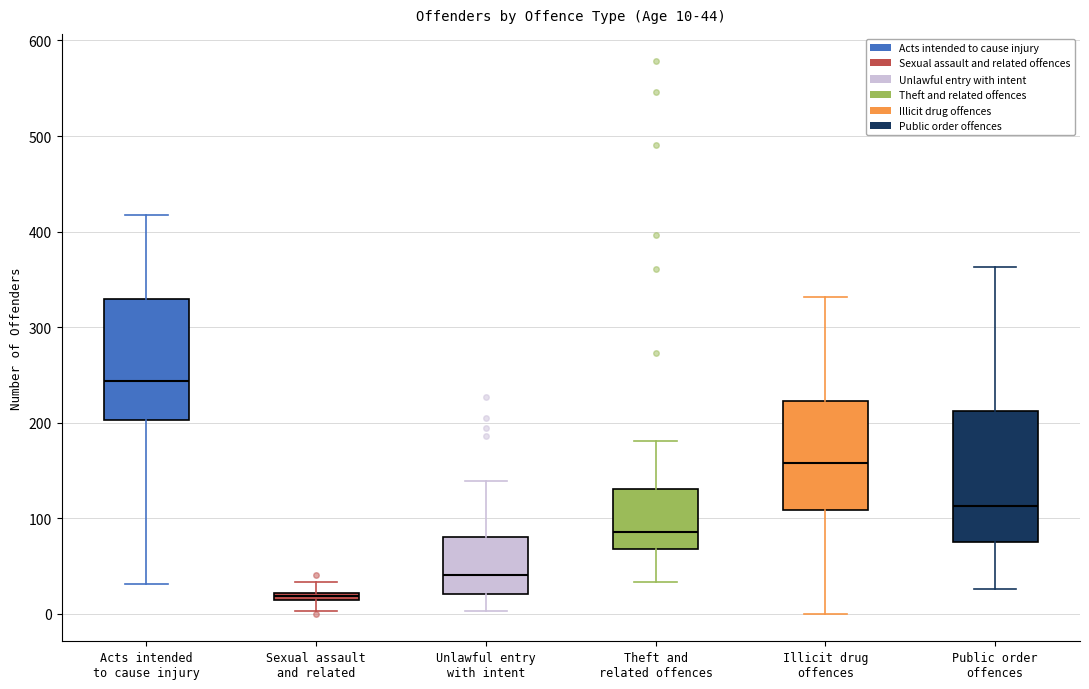

Which box's median line is the highest?

Acts intended to cause injury